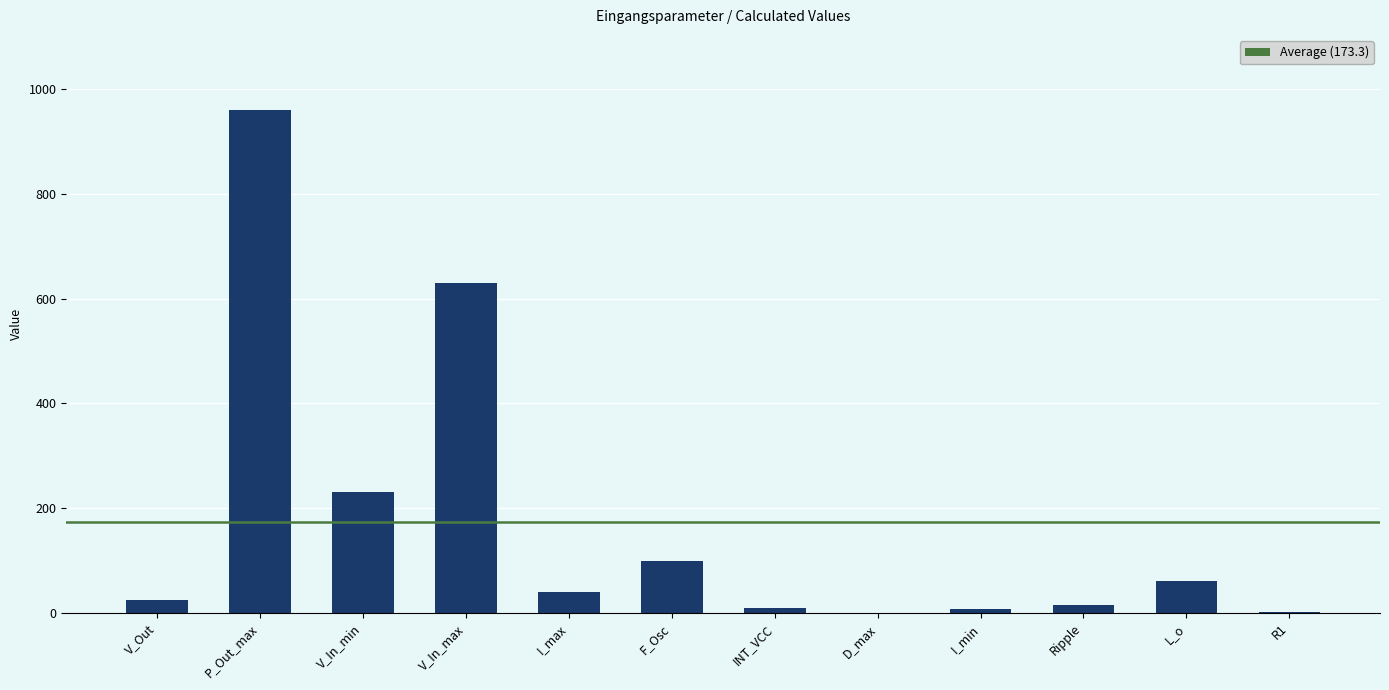

Are the bars grouped side by side (vs. stacked)?

No